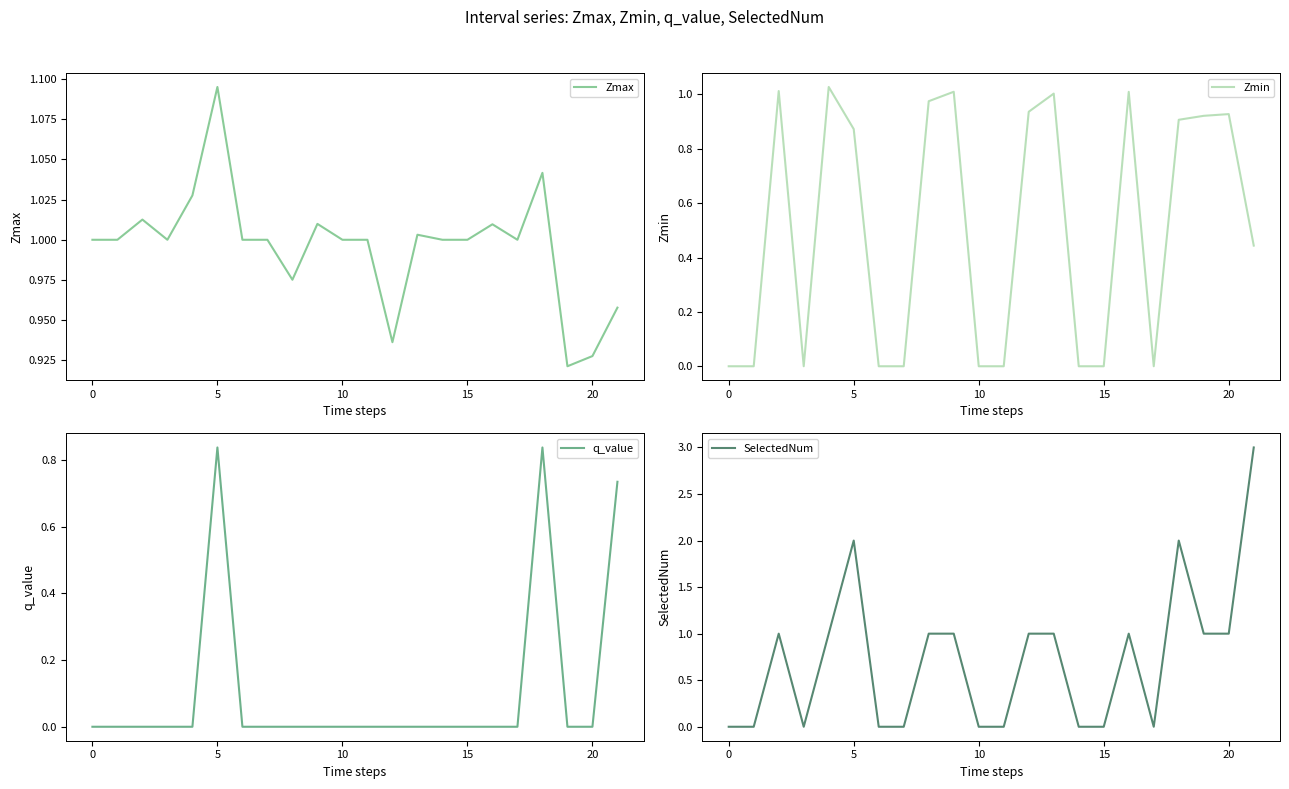

Does the chart display data point markers on the line(s)?

No